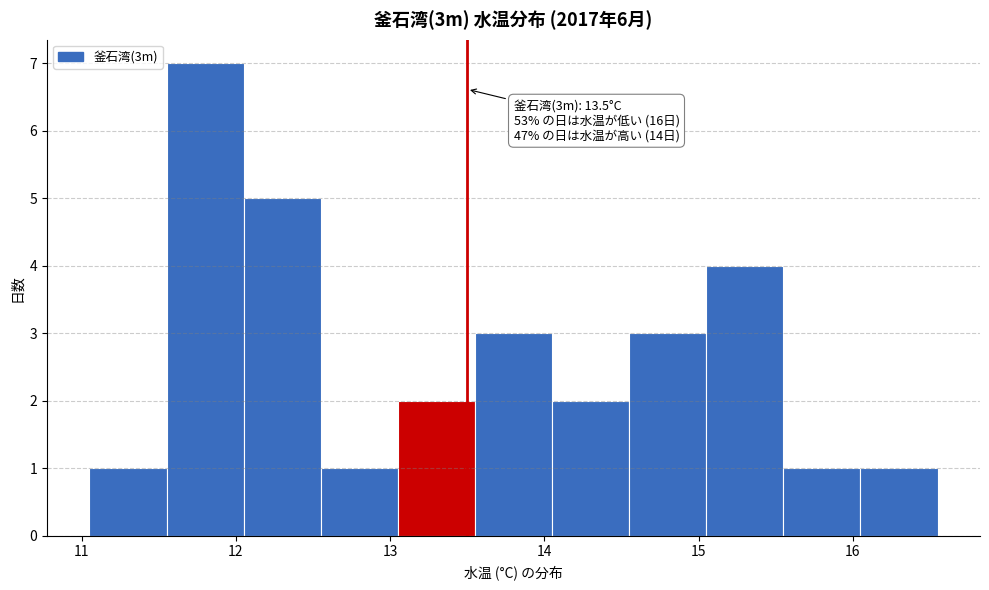

Over which range of the x-axis is the bar tallest?

11.55 to 12.05